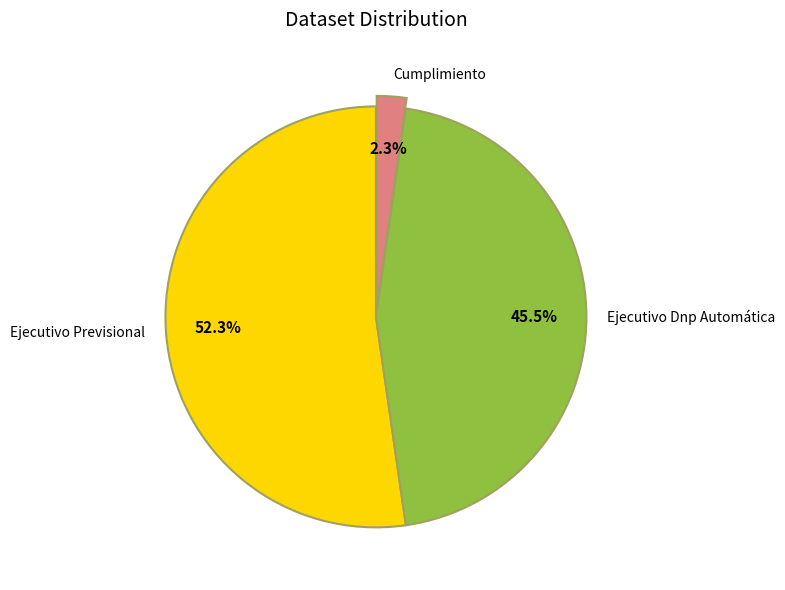

Between Cumplimiento and Ejecutivo Dnp Automática, which is larger?

Ejecutivo Dnp Automática